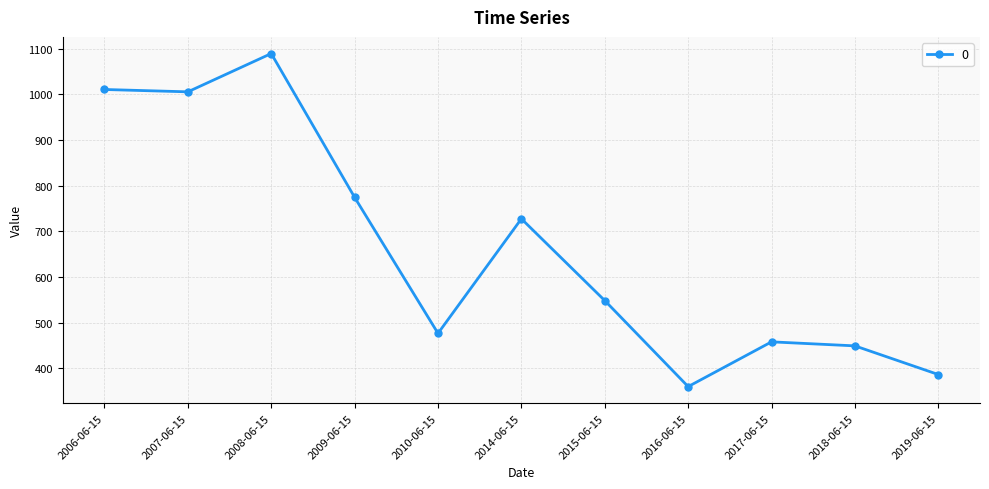

What is the value of the 9th point from the left?

457.9